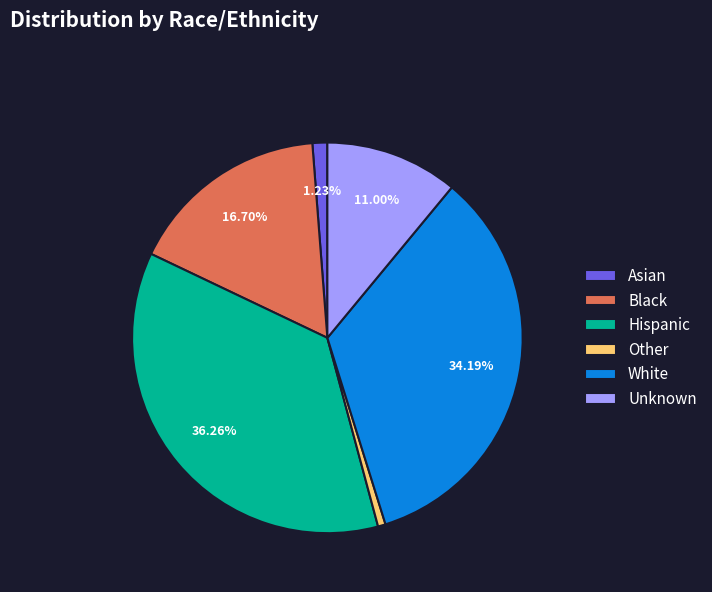

What percentage is the Black slice, to the nearest percent?

17%